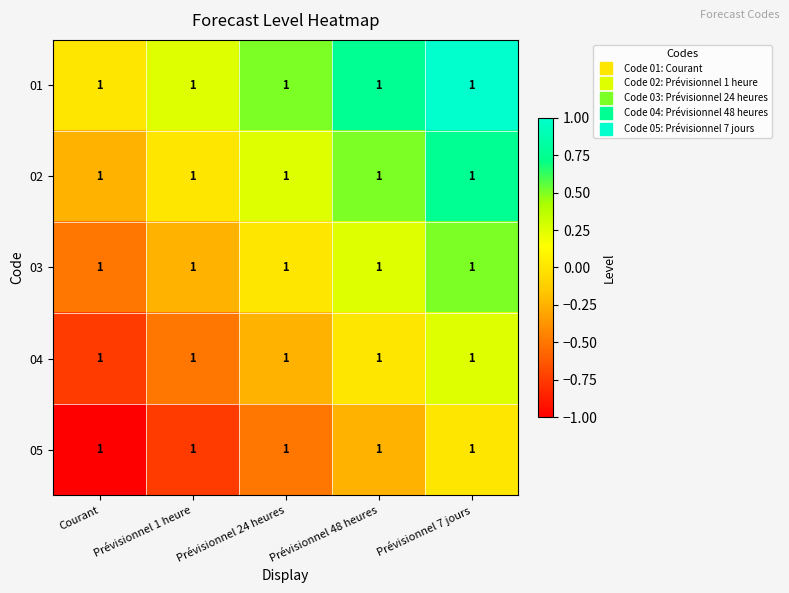

How many 03 values are between 0 and 1?

3